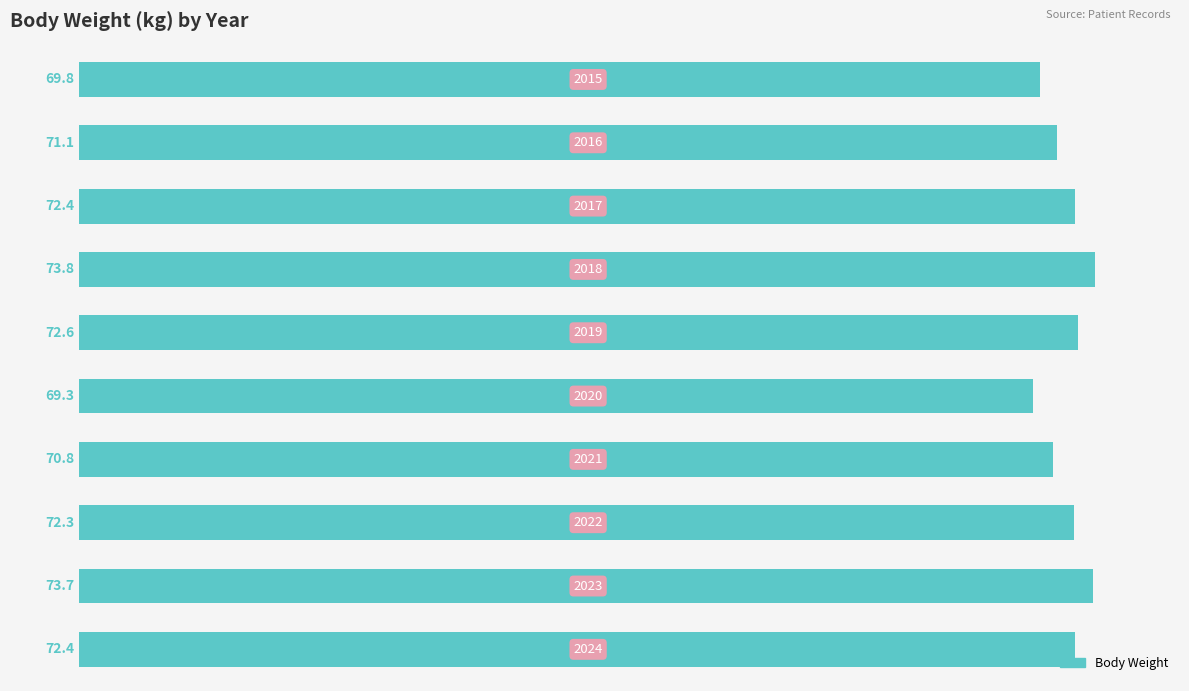

What is the greatest value displayed?

73.8